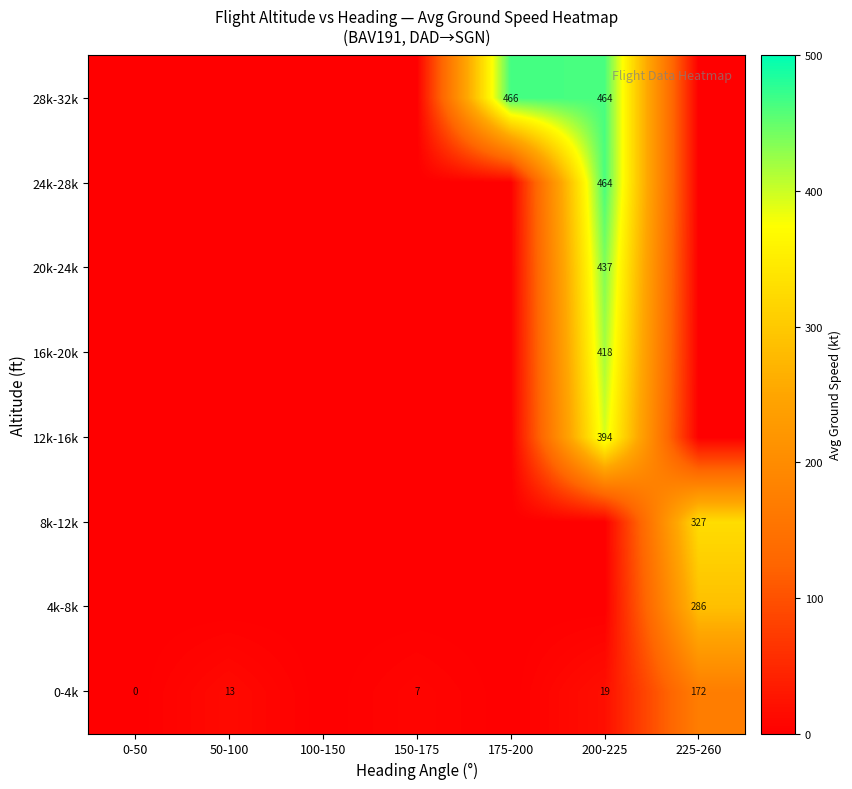

The value of 0-4k at 50-100 is 4. True or false?

False